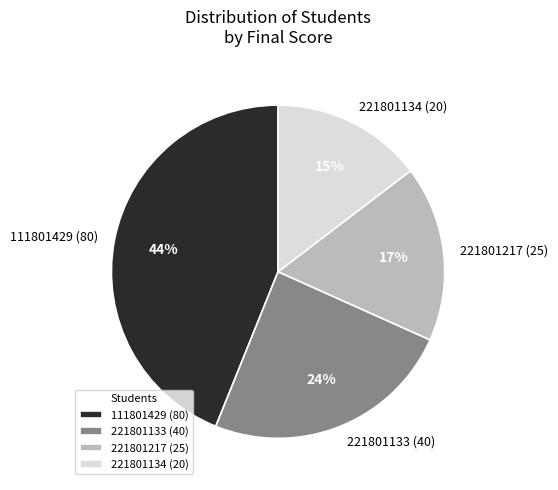

How many slices are in this pie chart?

4